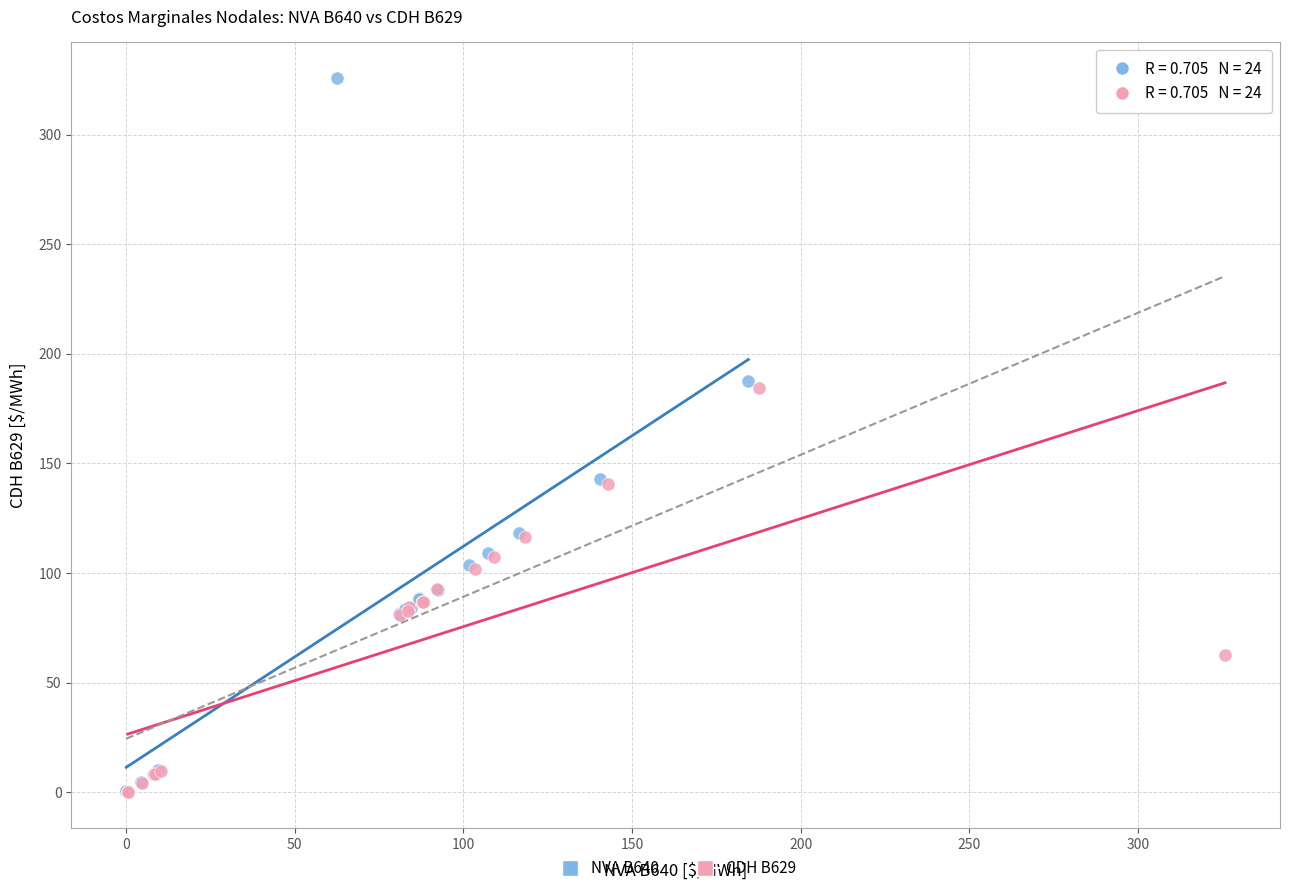

Which series contains the highest Y value?

NVA B640